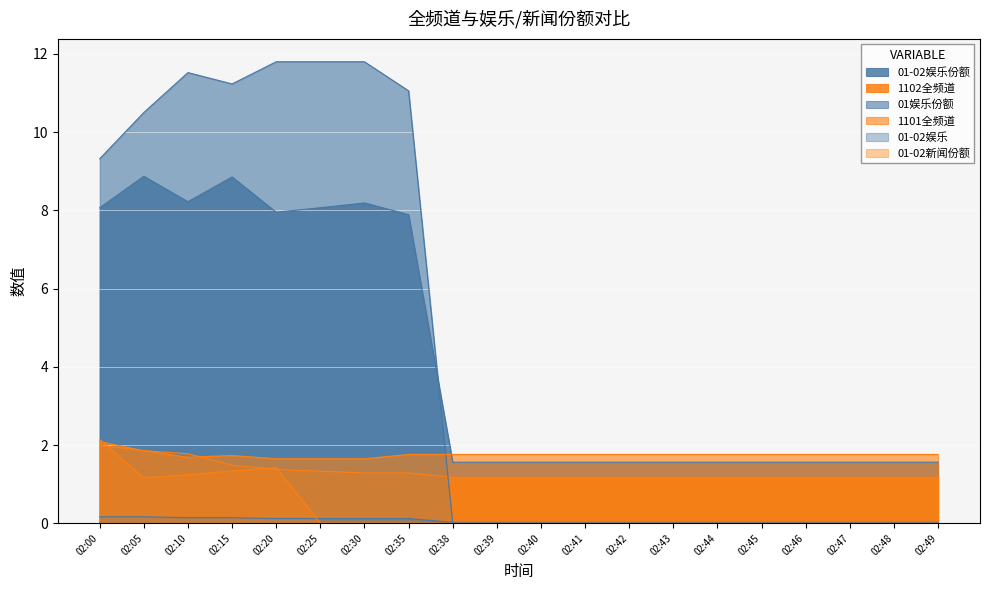

Reading left to right, extract all data points from this chart.

01-02娱乐份额: 02:00=8.1	02:05=8.9	02:10=8.2	02:15=8.9	02:20=8.0	02:25=8.1	02:30=8.2	02:35=7.9	02:38=1.6	02:39=1.6	02:40=1.6	02:41=1.6	02:42=1.6	02:43=1.6	02:44=1.6	02:45=1.6	02:46=1.6	02:47=1.6	02:48=1.6	02:49=1.6
1102全频道: 02:00=2.0	02:05=1.9	02:10=1.8	02:15=1.5	02:20=1.4	02:25=1.3	02:30=1.3	02:35=1.3	02:38=1.2	02:39=1.2	02:40=1.2	02:41=1.2	02:42=1.2	02:43=1.2	02:44=1.2	02:45=1.2	02:46=1.2	02:47=1.2	02:48=1.2	02:49=1.2
01娱乐份额: 02:00=9.3	02:05=10.5	02:10=11.5	02:15=11.2	02:20=11.8	02:25=11.8	02:30=11.8	02:35=11.1	02:38=0.0	02:39=0.0	02:40=0.0	02:41=0.0	02:42=0.0	02:43=0.0	02:44=0.0	02:45=0.0	02:46=0.0	02:47=0.0	02:48=0.0	02:49=0.0
1101全频道: 02:00=2.1	02:05=1.9	02:10=1.7	02:15=1.7	02:20=1.6	02:25=1.6	02:30=1.6	02:35=1.8	02:38=1.8	02:39=1.8	02:40=1.8	02:41=1.8	02:42=1.8	02:43=1.8	02:44=1.8	02:45=1.8	02:46=1.8	02:47=1.8	02:48=1.8	02:49=1.8
01-02娱乐: 02:00=0.2	02:05=0.2	02:10=0.1	02:15=0.1	02:20=0.1	02:25=0.1	02:30=0.1	02:35=0.1	02:38=0.0	02:39=0.0	02:40=0.0	02:41=0.0	02:42=0.0	02:43=0.0	02:44=0.0	02:45=0.0	02:46=0.0	02:47=0.0	02:48=0.0	02:49=0.0
01-02新闻份额: 02:00=2.1	02:05=1.2	02:10=1.2	02:15=1.3	02:20=1.4	02:25=0.0	02:30=0.0	02:35=0.0	02:38=0.0	02:39=0.0	02:40=0.0	02:41=0.0	02:42=0.0	02:43=0.0	02:44=0.0	02:45=0.0	02:46=0.0	02:47=0.0	02:48=0.0	02:49=0.0